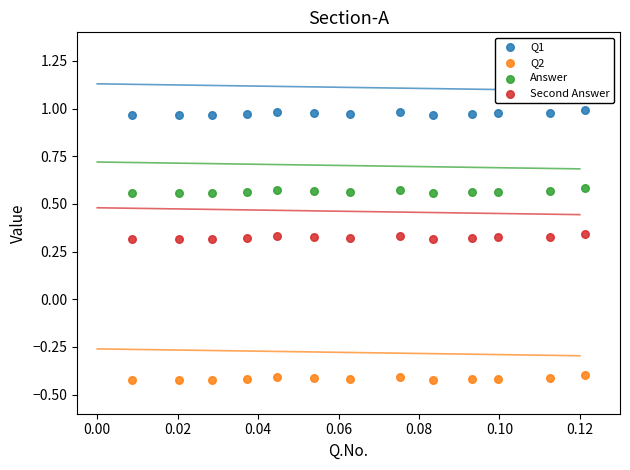

Which series contains the lowest Y value?

Q2